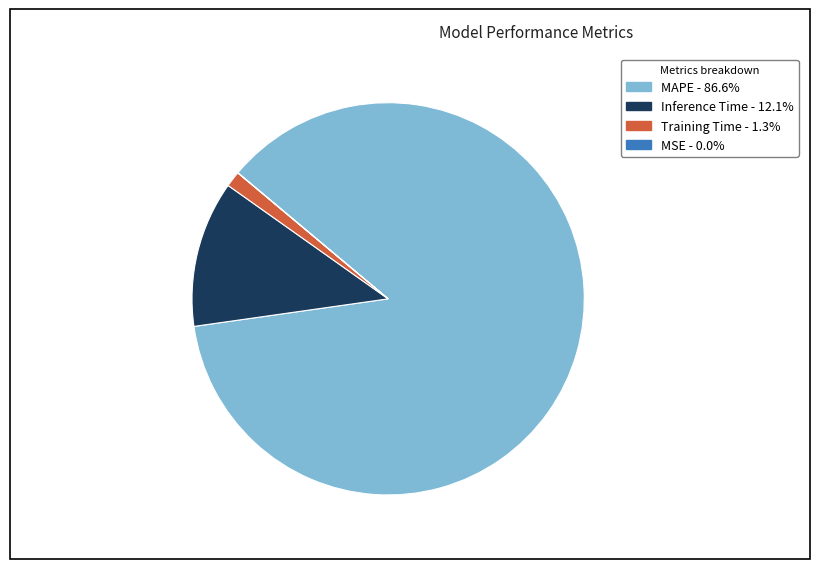

Combined, do Inference Time and Training Time account for over 50%?

No